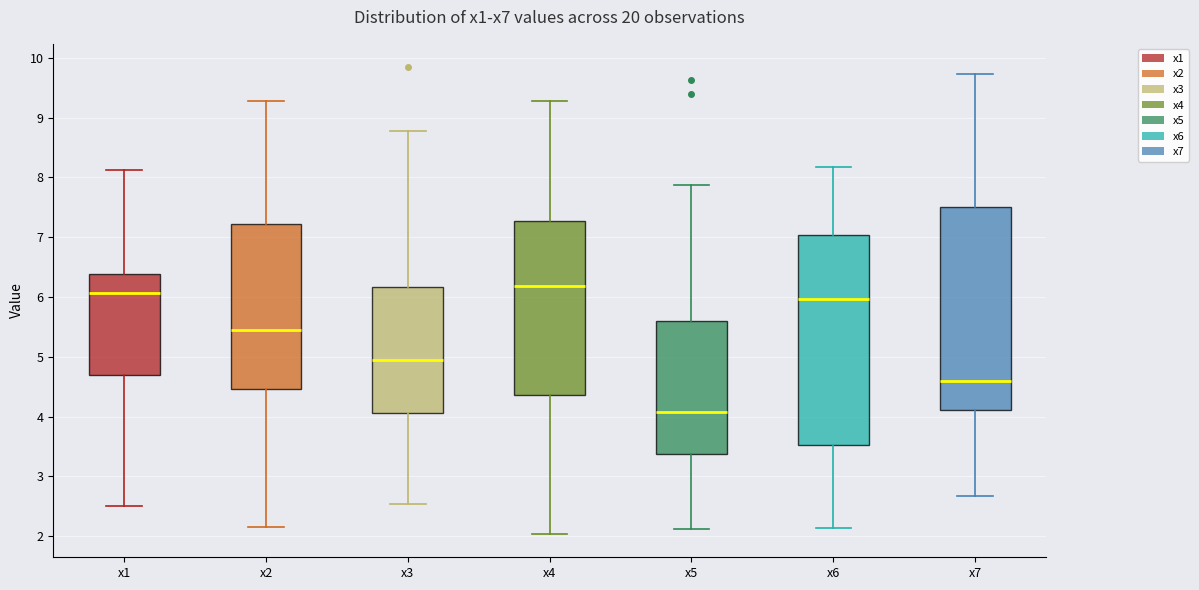

Reading left to right, read every box against the y-axis: the position of its median line, the range the box covers, and the ends of its whiskers. The values are not printed on the chart, so give them approximately, as read against the axis.

x1: median 6.1, box 4.7 to 6.4, whiskers 2.5 to 8.1
x2: median 5.4, box 4.5 to 7.2, whiskers 2.2 to 9.3
x3: median 4.9, box 4.1 to 6.2, whiskers 2.5 to 8.8
x4: median 6.2, box 4.4 to 7.3, whiskers 2.0 to 9.3
x5: median 4.1, box 3.4 to 5.6, whiskers 2.1 to 7.9
x6: median 6.0, box 3.5 to 7.0, whiskers 2.1 to 8.2
x7: median 4.6, box 4.1 to 7.5, whiskers 2.7 to 9.7